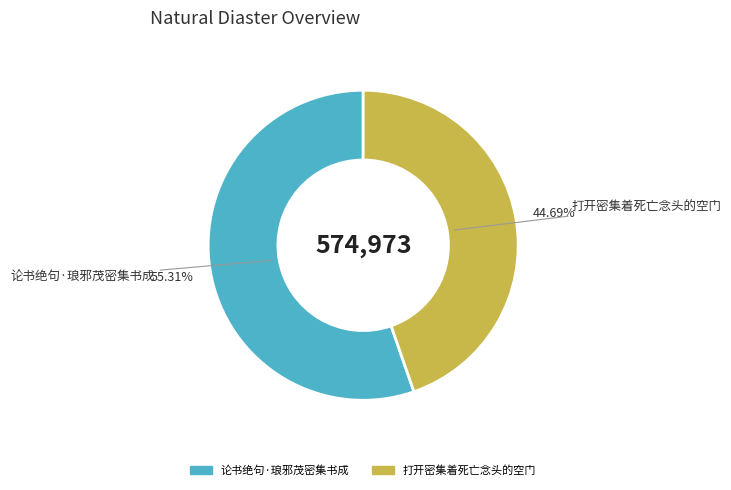

Combined, what portion of the pie is 打开密集着死亡念头的空门 and 论书绝句·琅邪茂密集书成?

100.0%